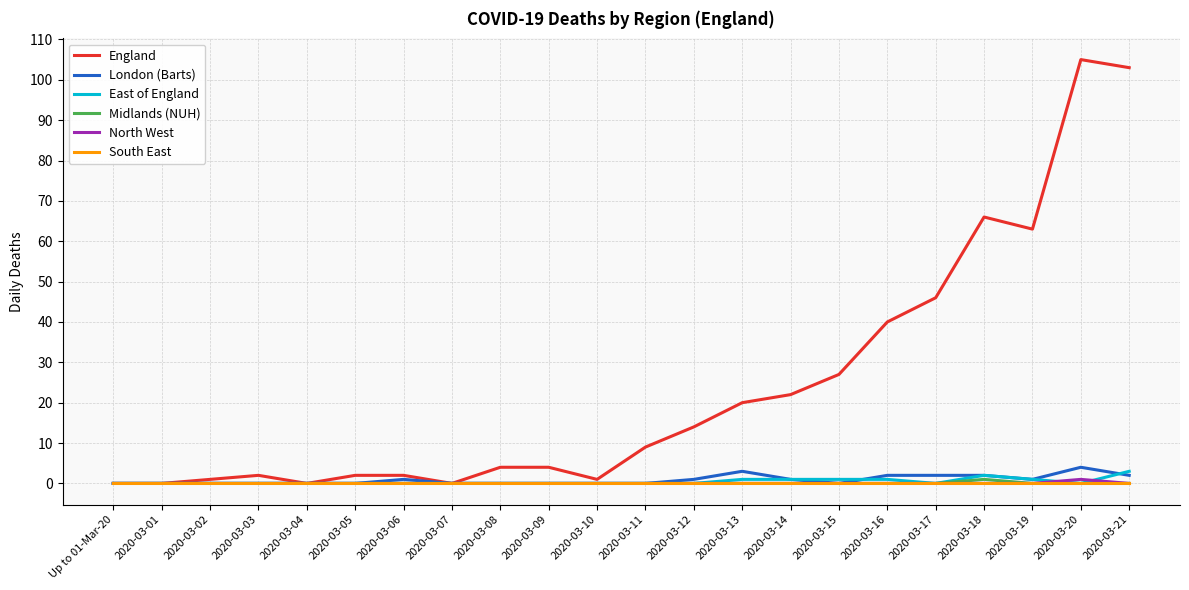

What are all the series names shown in the legend?

England, London (Barts), East of England, Midlands (NUH), North West, South East